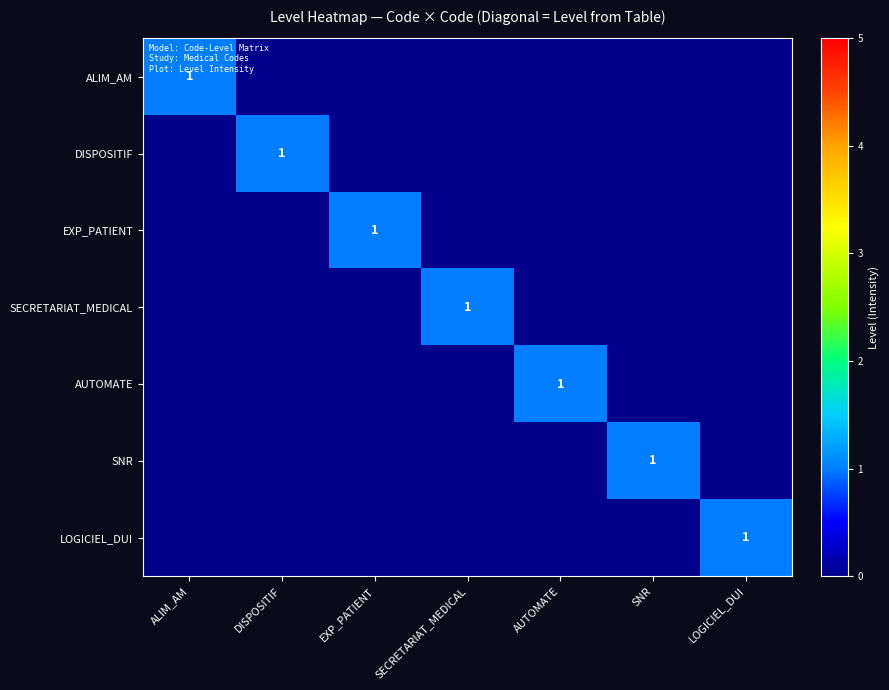

True or false: DISPOSITIF has a value of 0 at DISPOSITIF.

False